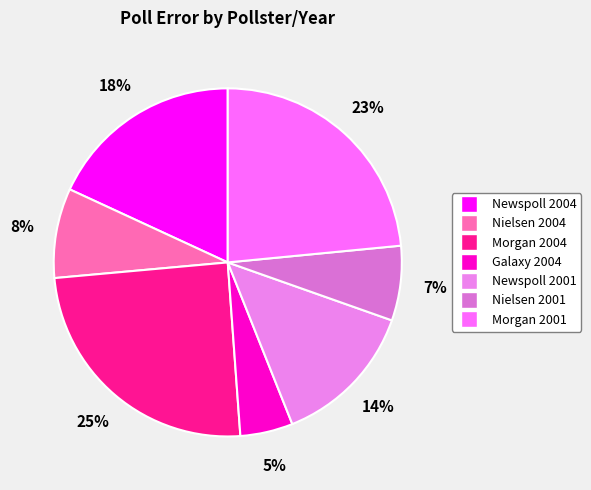

Rank the categories by value from highest to lowest.

Morgan 2004, Morgan 2001, Newspoll 2004, Newspoll 2001, Nielsen 2004, Nielsen 2001, Galaxy 2004